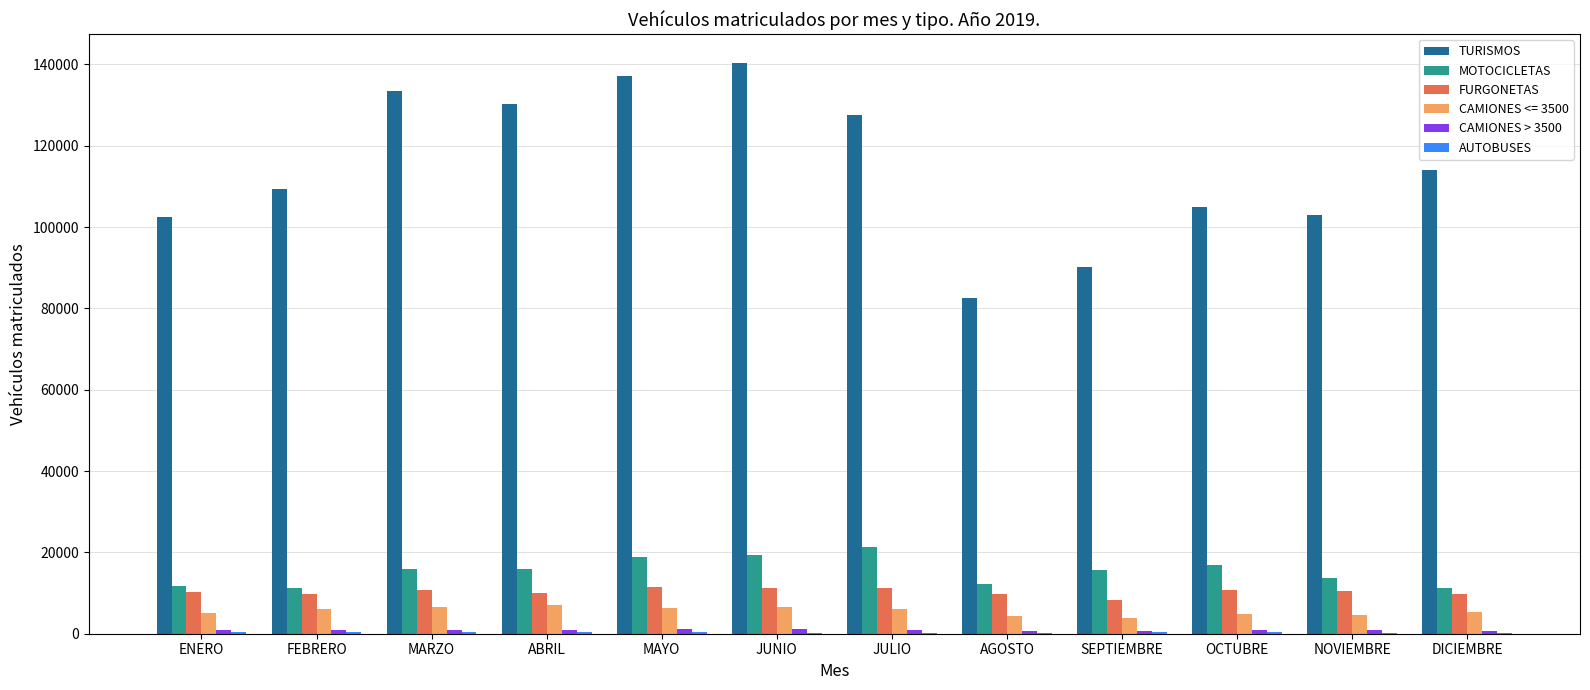

Which series has the largest total across all categories?

TURISMOS